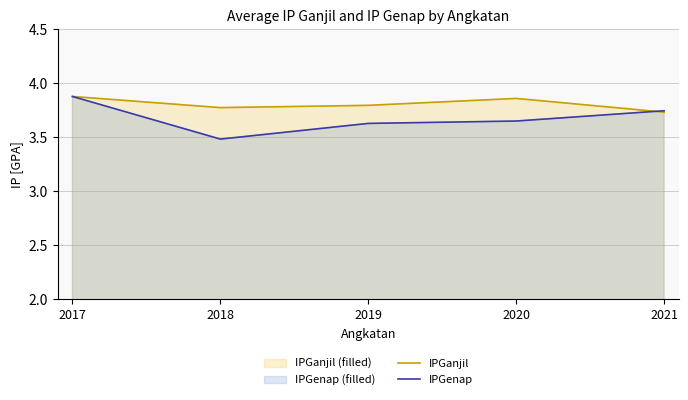

What is the value of the IPGenap point at the 2nd from the left?

3.5